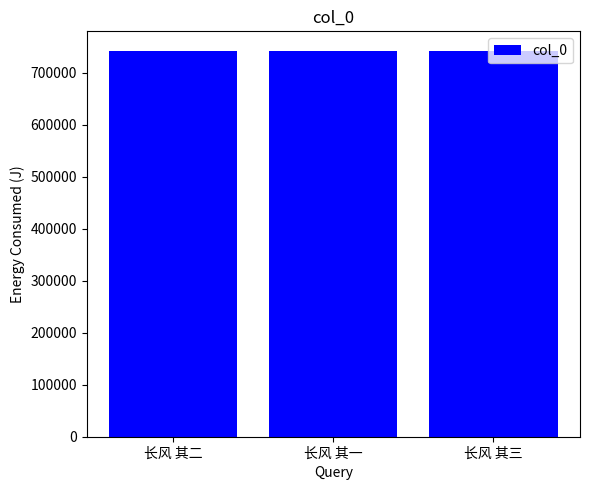

What is the label of the 2nd bar from the left?

长风 其一